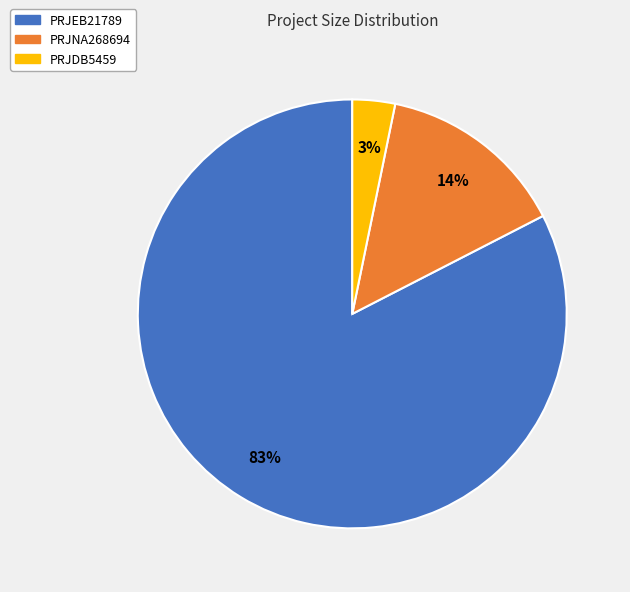

True or false: PRJDB5459 accounts for 17% of the total.

False